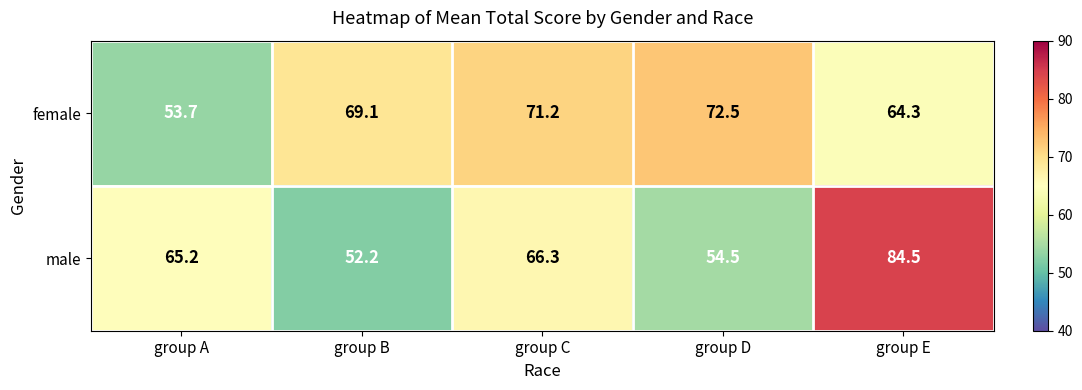

Reading right to left, what are all the values shown in this chart?

female: group E=64.3	group D=72.5	group C=71.2	group B=69.1	group A=53.7
male: group E=84.5	group D=54.5	group C=66.3	group B=52.2	group A=65.2